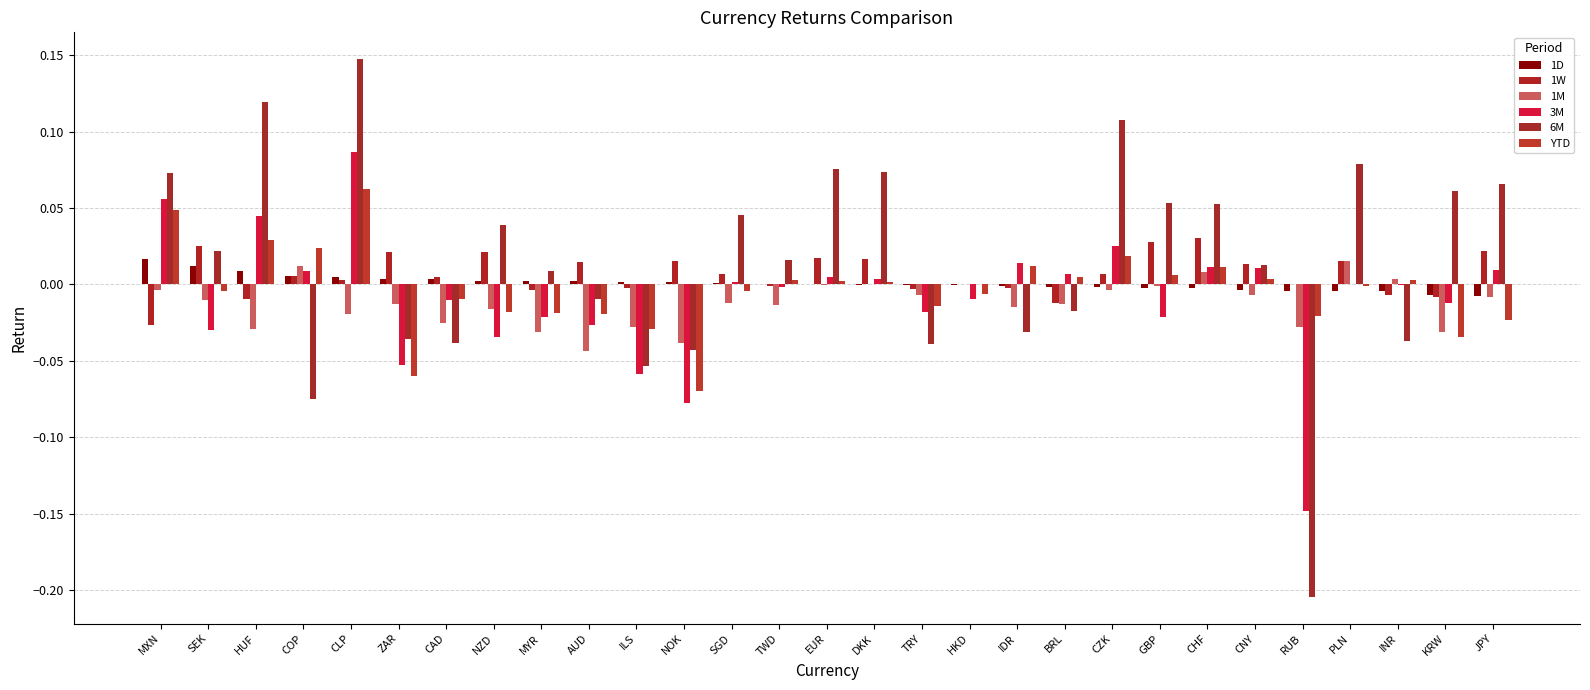

How many groups of bars are there?

29